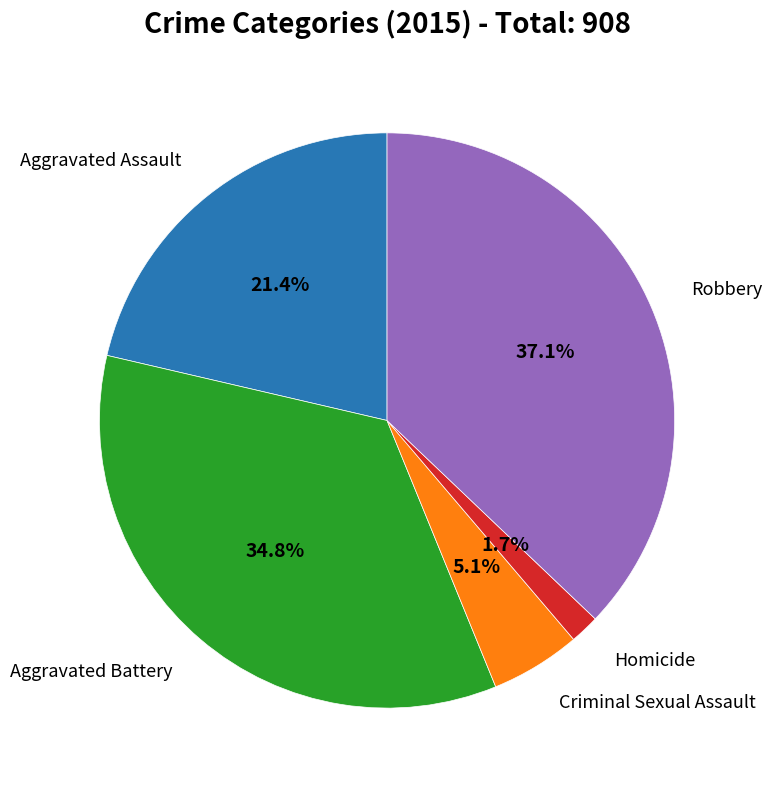

Does any single category account for the majority?

No